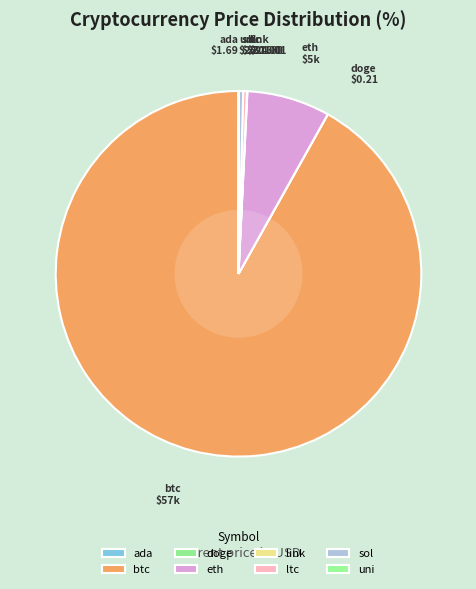

Which category accounts for the majority?

btc